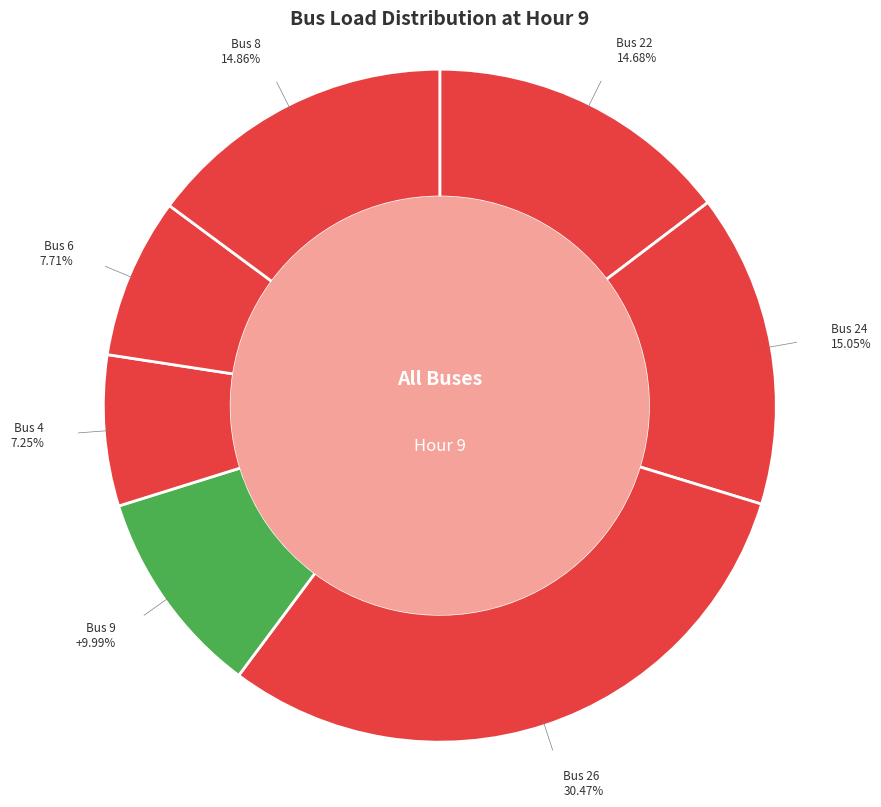

To the nearest percent, what is the combined percentage of Bus 22 and Bus 4?

22%